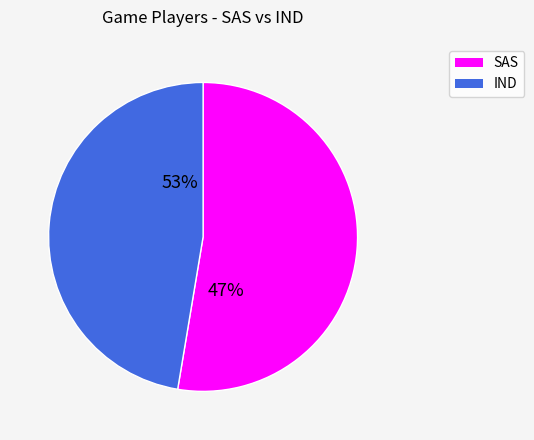

To the nearest percent, what is the difference between the largest and smallest slice percentages?

5%